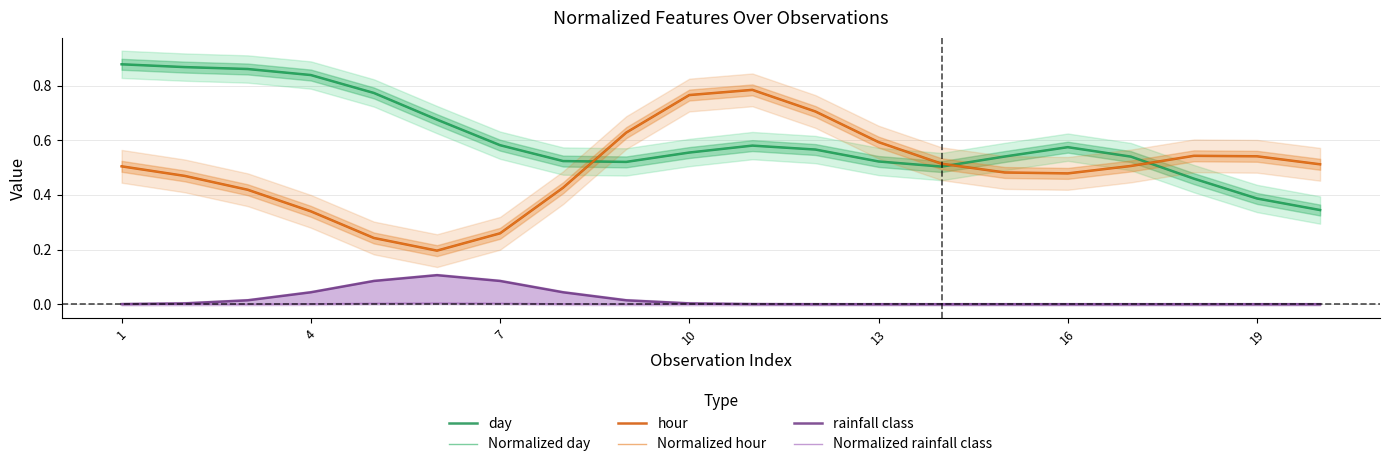

Reading right to left, list all the values displayed in this chart.

day: 0.3	0.4	0.5	0.5	0.6	0.5	0.5	0.5	0.6	0.6	0.6	0.5	0.5	0.6	0.7	0.8	0.8	0.9	0.9	0.9
Normalized day: 0.3	0.4	0.5	0.5	0.6	0.5	0.5	0.5	0.6	0.6	0.6	0.5	0.5	0.6	0.7	0.8	0.8	0.9	0.9	0.9
hour: 0.5	0.5	0.5	0.5	0.5	0.5	0.5	0.6	0.7	0.8	0.8	0.6	0.4	0.3	0.2	0.2	0.3	0.4	0.5	0.5
Normalized hour: 0.5	0.5	0.5	0.5	0.5	0.5	0.5	0.6	0.7	0.8	0.8	0.6	0.4	0.3	0.2	0.2	0.3	0.4	0.5	0.5
rainfall class: 0.0	0.0	0.0	0.0	0.0	0.0	0.0	0.0	0.0	0.0	0.0	0.0	0.0	0.1	0.1	0.1	0.0	0.0	0.0	0.0
Normalized rainfall class: 0.0	0.0	0.0	0.0	0.0	0.0	0.0	0.0	0.0	0.0	0.0	0.0	0.0	0.0	0.0	0.0	0.0	0.0	0.0	0.0